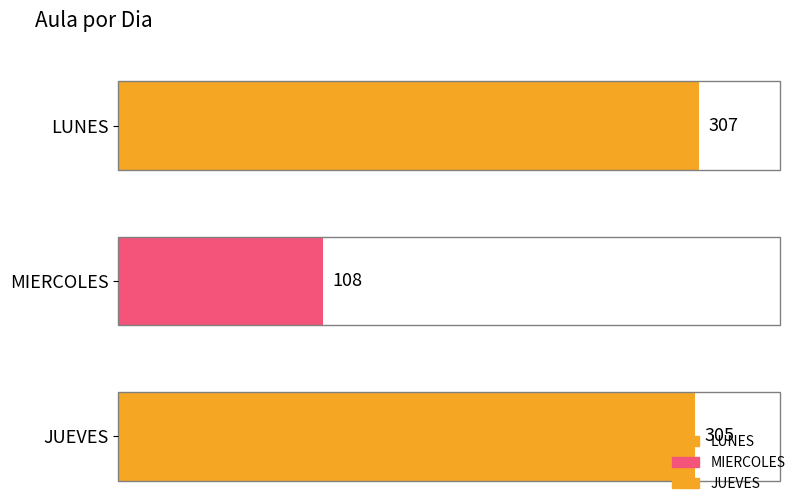

What value does the data have at LUNES?

307